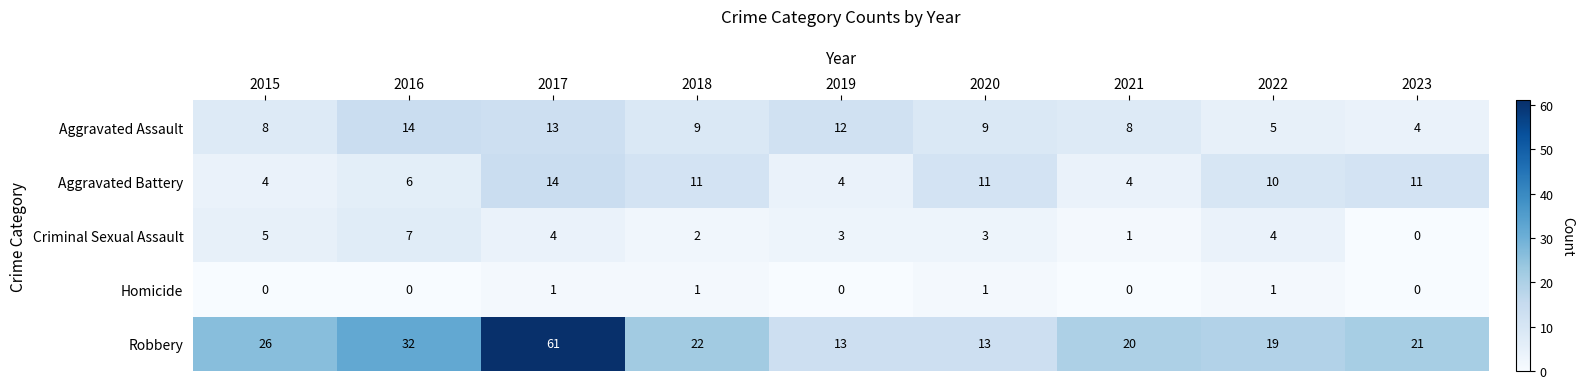

At which label does Criminal Sexual Assault reach its peak?

2016